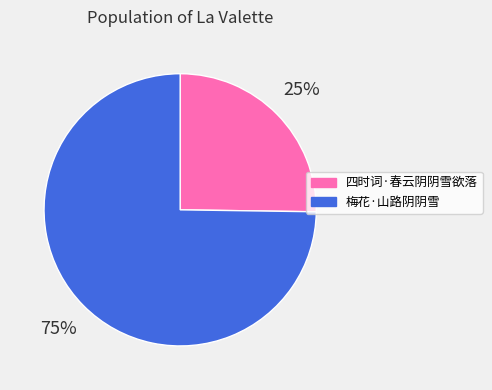

Approximately how many times larger is the value at 四时词·春云阴阴雪欲落 compared to 梅花·山路阴阴雪?

0.3